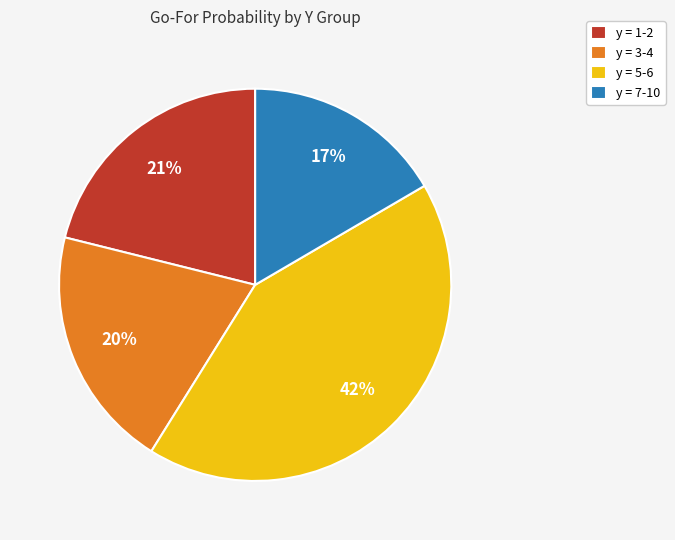

Between y = 3-4 and y = 5-6, which is larger?

y = 5-6